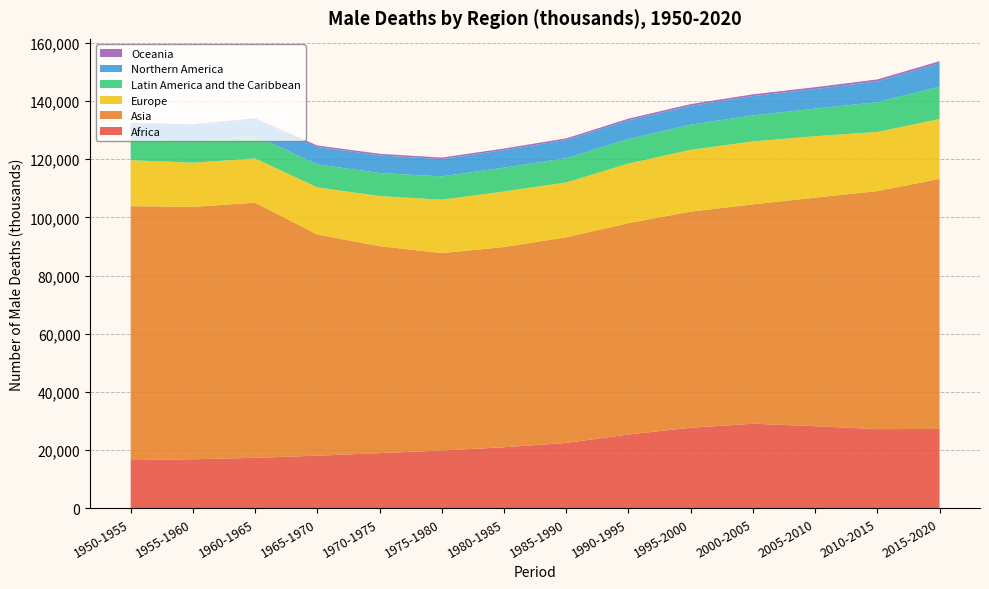

Reading right to left, transcribe all the data shown in this chart.

Africa: 2015-2020=27286.9	2010-2015=27205.6	2005-2010=28219.7	2000-2005=29079.6	1995-2000=27683.6	1990-1995=25384.5	1985-1990=22469.9	1980-1985=20982.9	1975-1980=19856.5	1970-1975=18967.4	1965-1970=18086.0	1960-1965=17344.4	1955-1960=16854.1	1950-1955=16565.4
Asia: 2015-2020=85973.4	2010-2015=81844.0	2005-2010=78585.9	2000-2005=75403.0	1995-2000=74326.0	1990-1995=72644.8	1985-1990=70712.5	1980-1985=68837.2	1975-1980=67877.8	1970-1975=71152.3	1965-1970=76041.5	1960-1965=87722.3	1955-1960=86779.1	1950-1955=87298.7
Europe: 2015-2020=20573.4	2010-2015=20346.0	2005-2010=21121.6	2000-2005=21652.4	1995-2000=21222.5	1990-1995=20485.9	1985-1990=18835.6	1980-1985=19099.0	1975-1980=18340.7	1970-1975=17230.6	1965-1970=16202.5	1960-1965=15192.1	1955-1960=15174.9	1950-1955=15808.3
Latin America and the Caribbean: 2015-2020=11127.8	2010-2015=10226.0	2005-2010=9485.8	2000-2005=8939.6	1995-2000=8658.4	1990-1995=8454.4	1985-1990=8331.7	1980-1985=8204.7	1975-1980=8038.2	1970-1975=7923.9	1965-1970=7910.7	1960-1965=7757.2	1955-1960=7545.1	1950-1955=7445.4
Northern America: 2015-2020=8023.1	2010-2015=7144.0	2005-2010=6733.3	2000-2005=6644.9	1995-2000=6487.7	1990-1995=6424.5	1985-1990=6285.4	1980-1985=6037.0	1975-1980=5932.9	1970-1975=6075.2	1965-1970=5973.2	1960-1965=5580.3	1955-1960=5184.5	1950-1955=4845.7
Oceania: 2015-2020=731.0	2010-2015=680.7	2005-2010=632.6	2000-2005=605.0	1995-2000=592.9	1990-1995=569.2	1985-1990=556.6	1980-1985=534.8	1975-1980=530.6	1970-1975=536.0	1965-1970=527.1	1960-1965=501.1	1955-1960=484.3	1950-1955=500.3